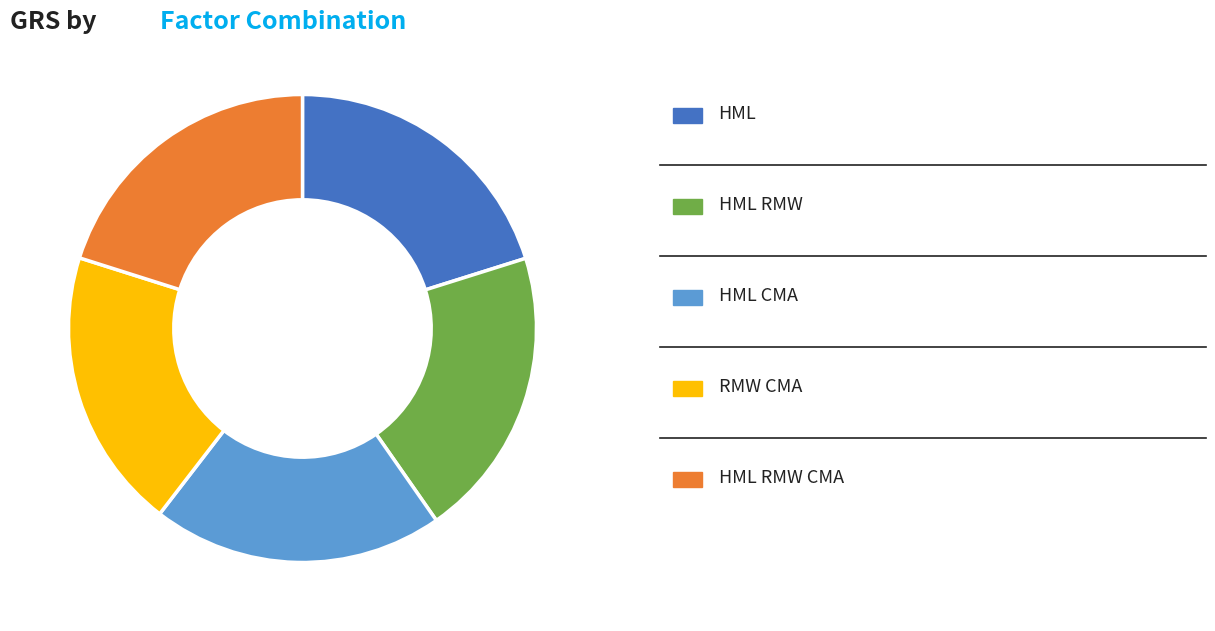

Is there any slice that represents more than half of the pie?

No